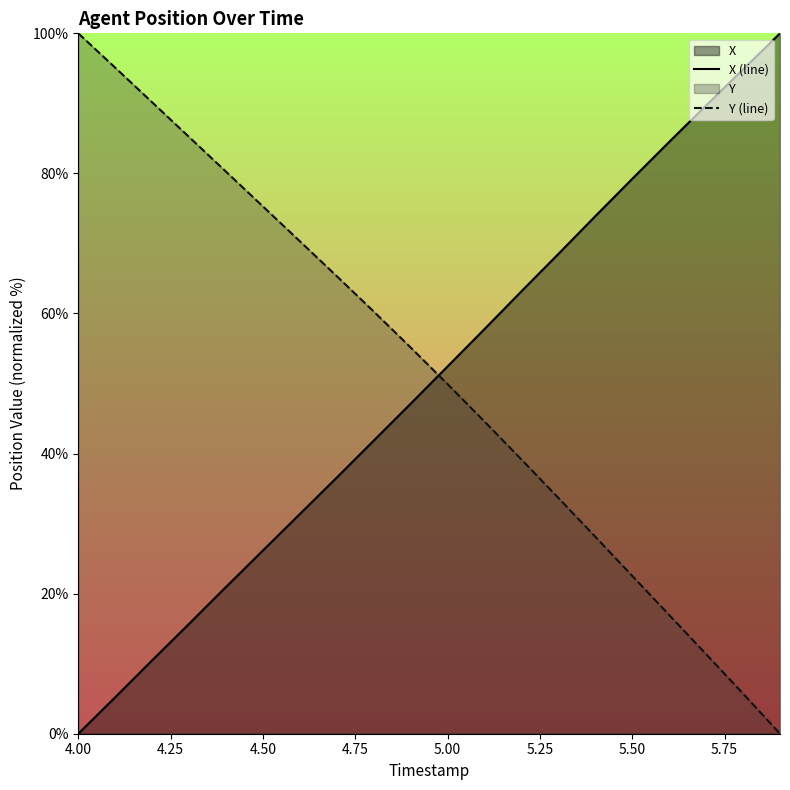

What is the average value of the X (line) series?

50.0